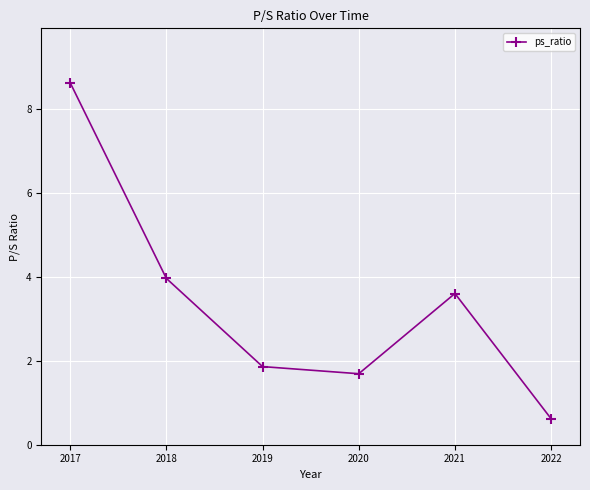

True or false: the data shows 8.6 at 2017.

True